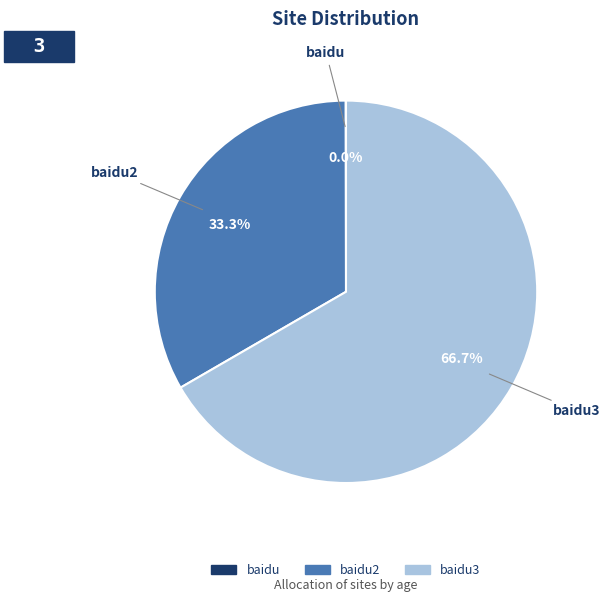

How many slices are in this pie chart?

3